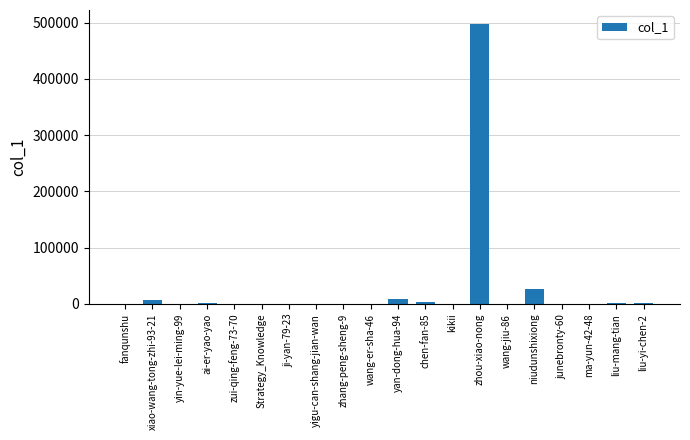

Which label corresponds to the largest value in the chart?

zhou-xiao-nong